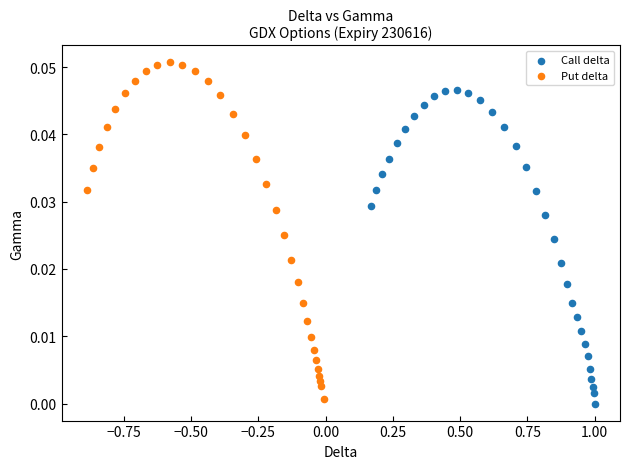

Which series has the largest Y range (max minus min)?

Put delta